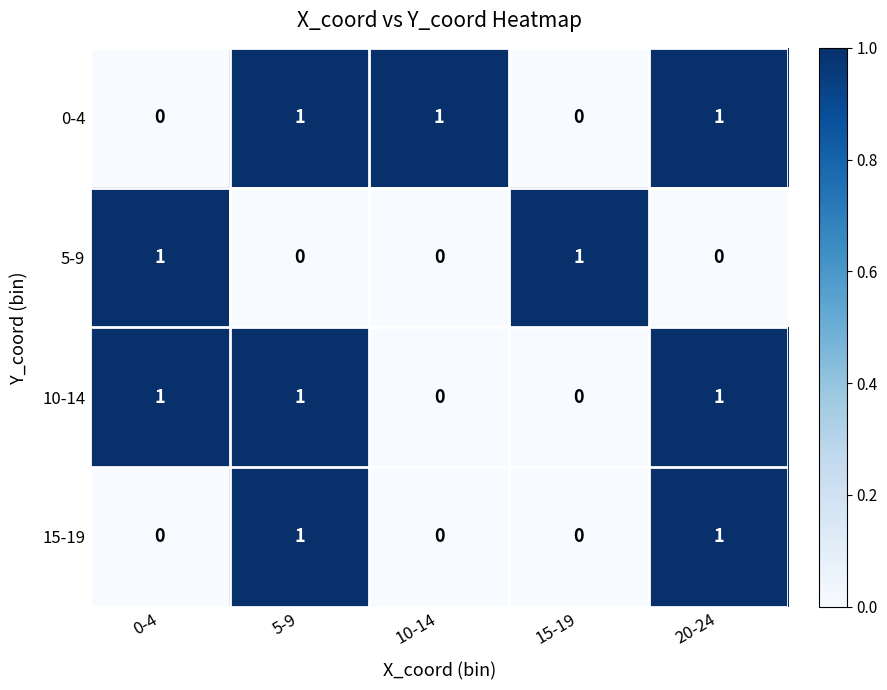

Between 0-4 and 15-19, which series saw the biggest shift?

10-14